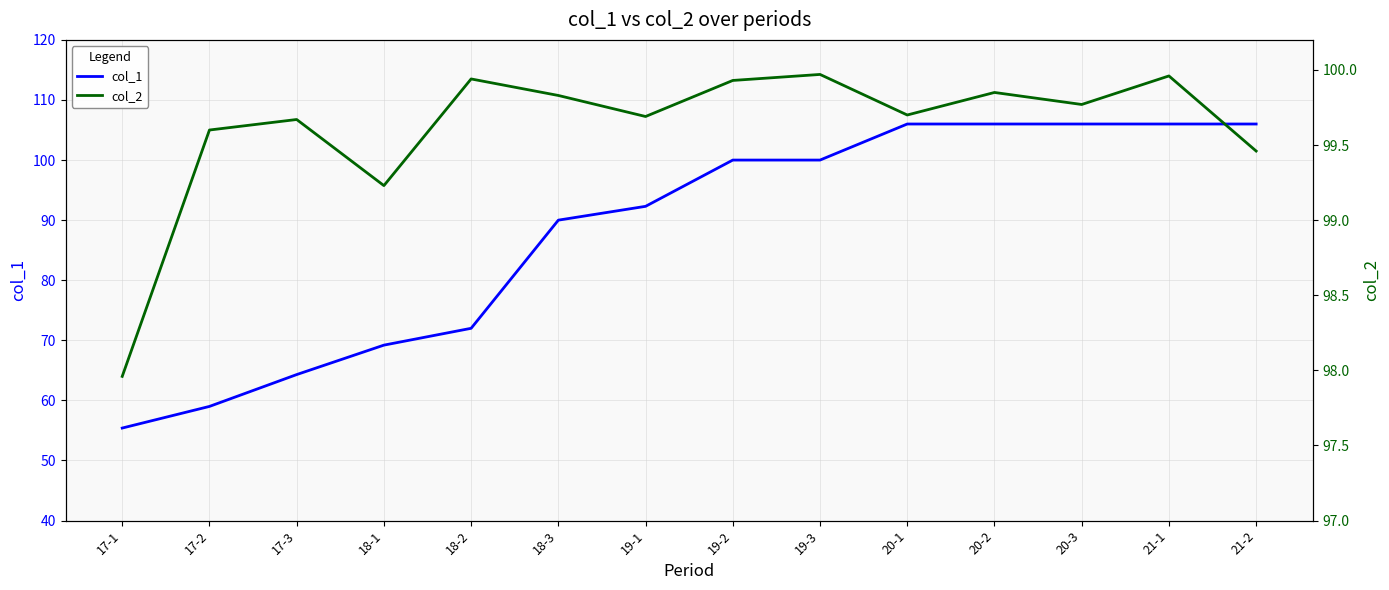

True or false: col_1 has a value of 90.3 at 17-2.

False